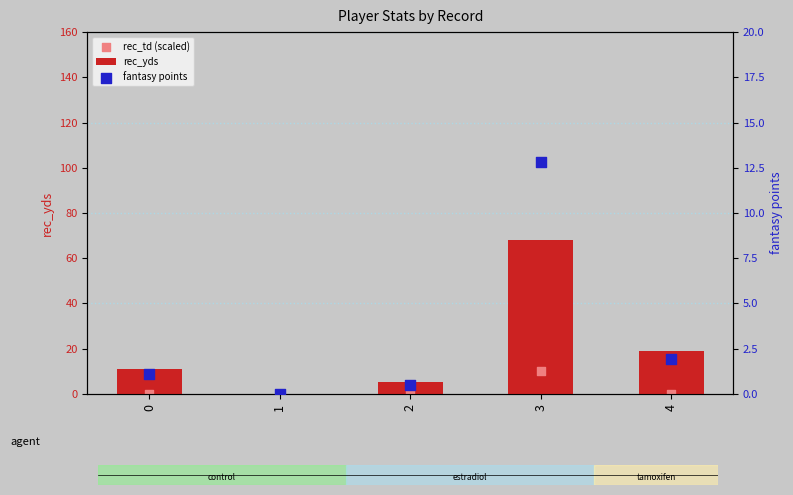

Is the value of rec_td (scaled) at 0 greater than the value of rec_yds at 4?

No